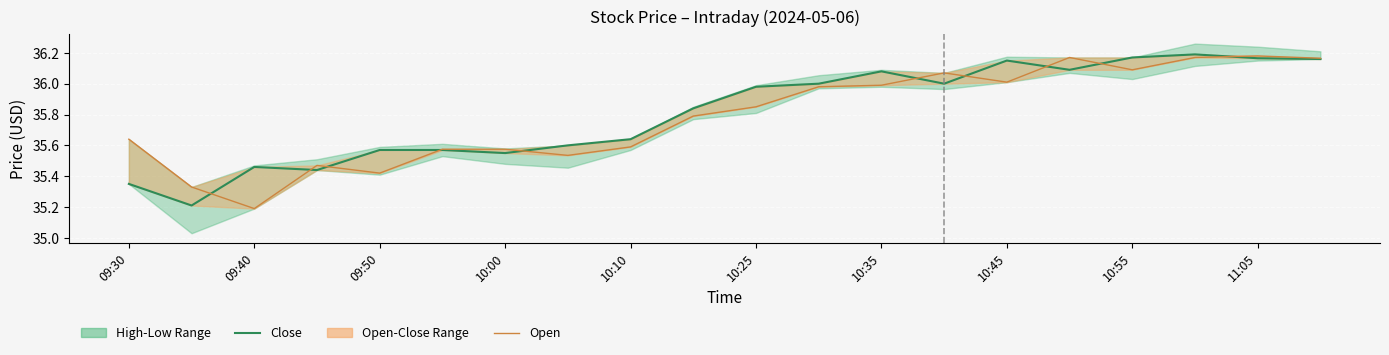

Rank the series by their average value, from lowest to highest.

Open, Close